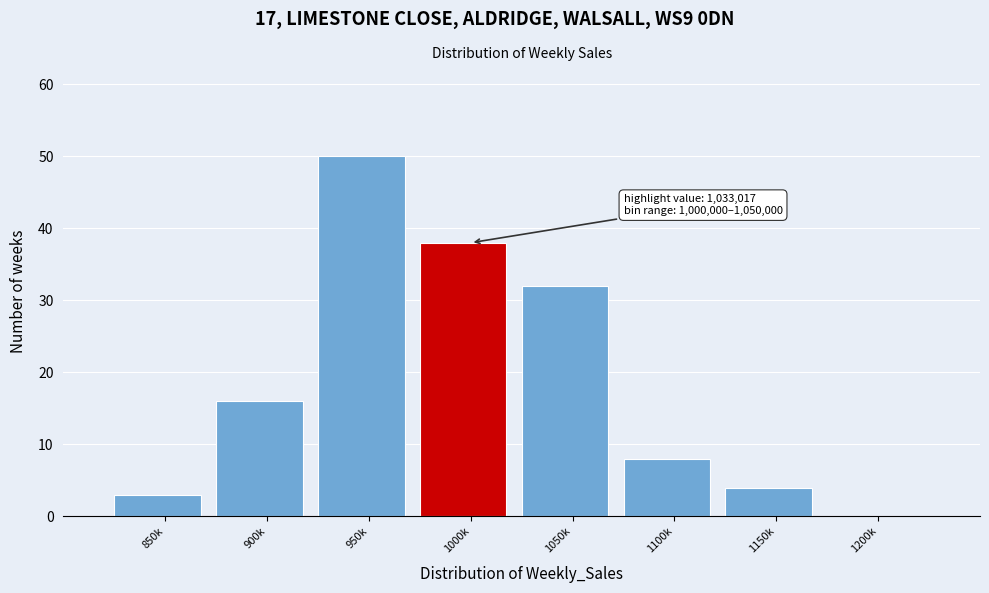

Reading right to left, what are all the values shown in this chart?

1200k=0	1150k=4	1100k=8	1050k=32	1000k=38	950k=50	900k=16	850k=3